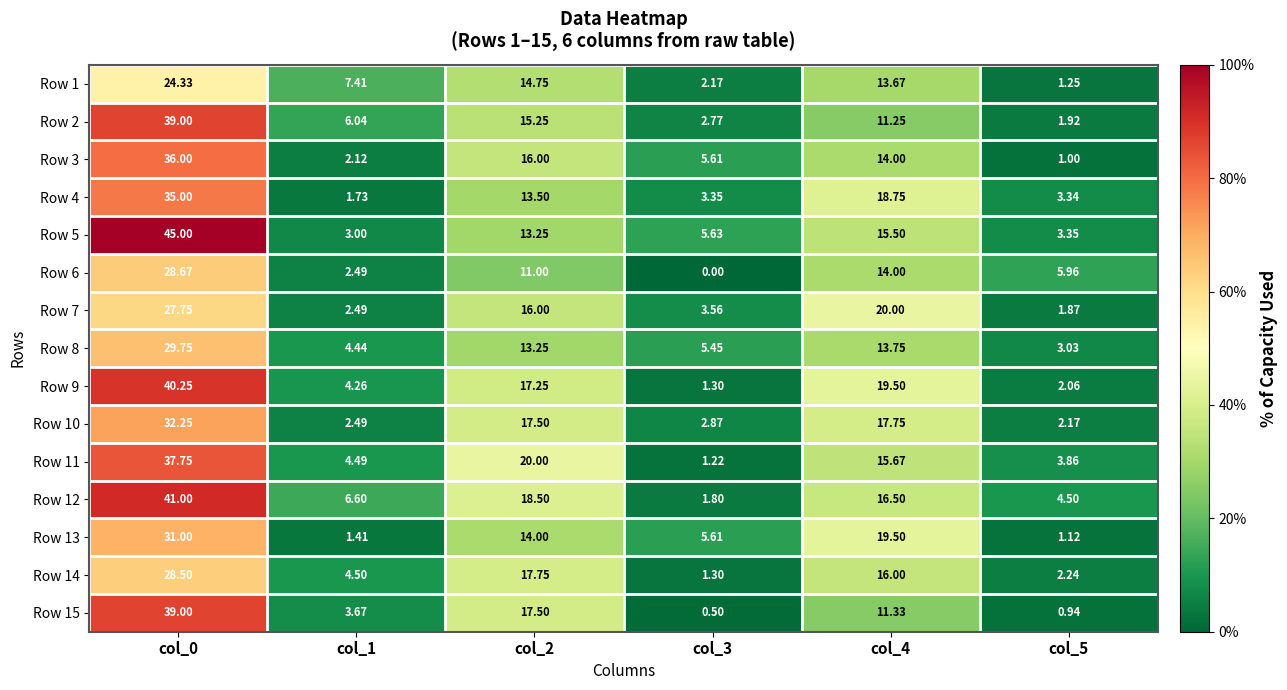

Is the value of Row 2 at col_5 greater than the value of Row 10 at col_2?

No